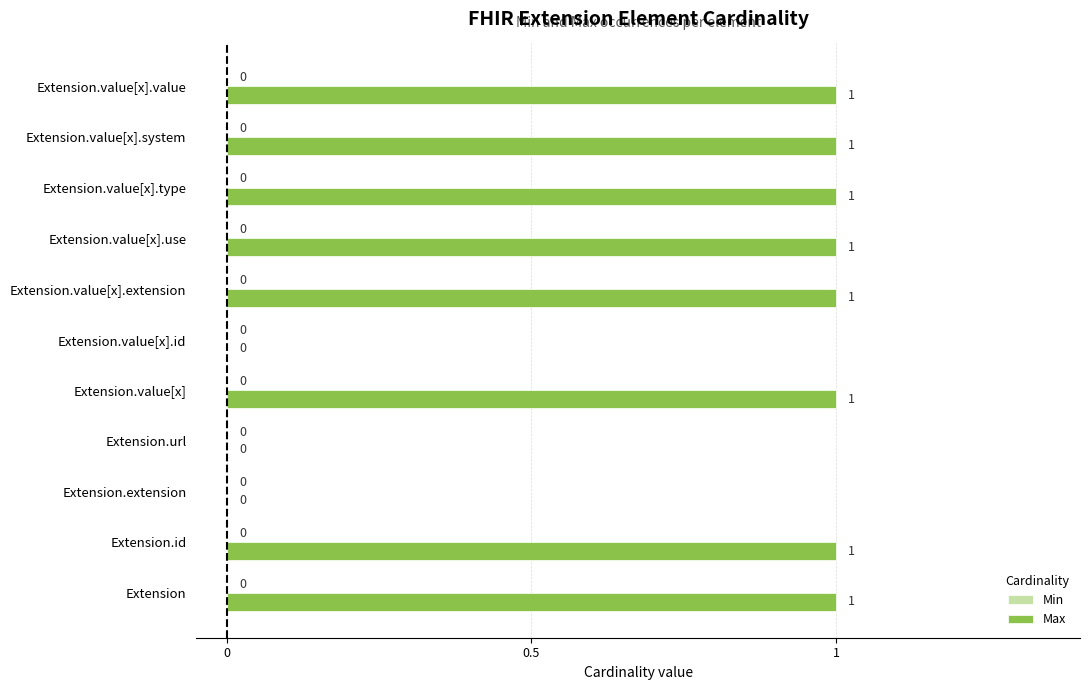

True or false: the data shows 1 at Extension.

True